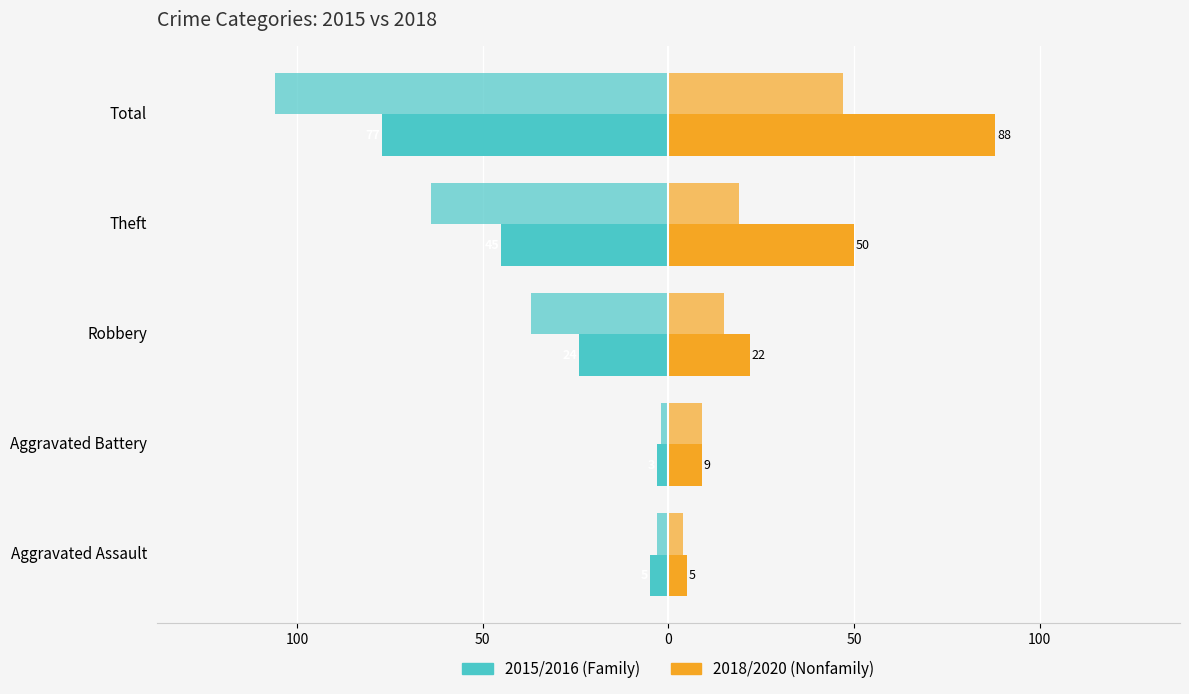

Reading right to left, transcribe all the data shown in this chart.

2015 (Family): -77	-45	-24	-3	-5
2018 (Nonfamily): 88	50	22	9	5
2016 (Family): -106	-64	-37	-2	-3
2020 (Nonfamily): 47	19	15	9	4